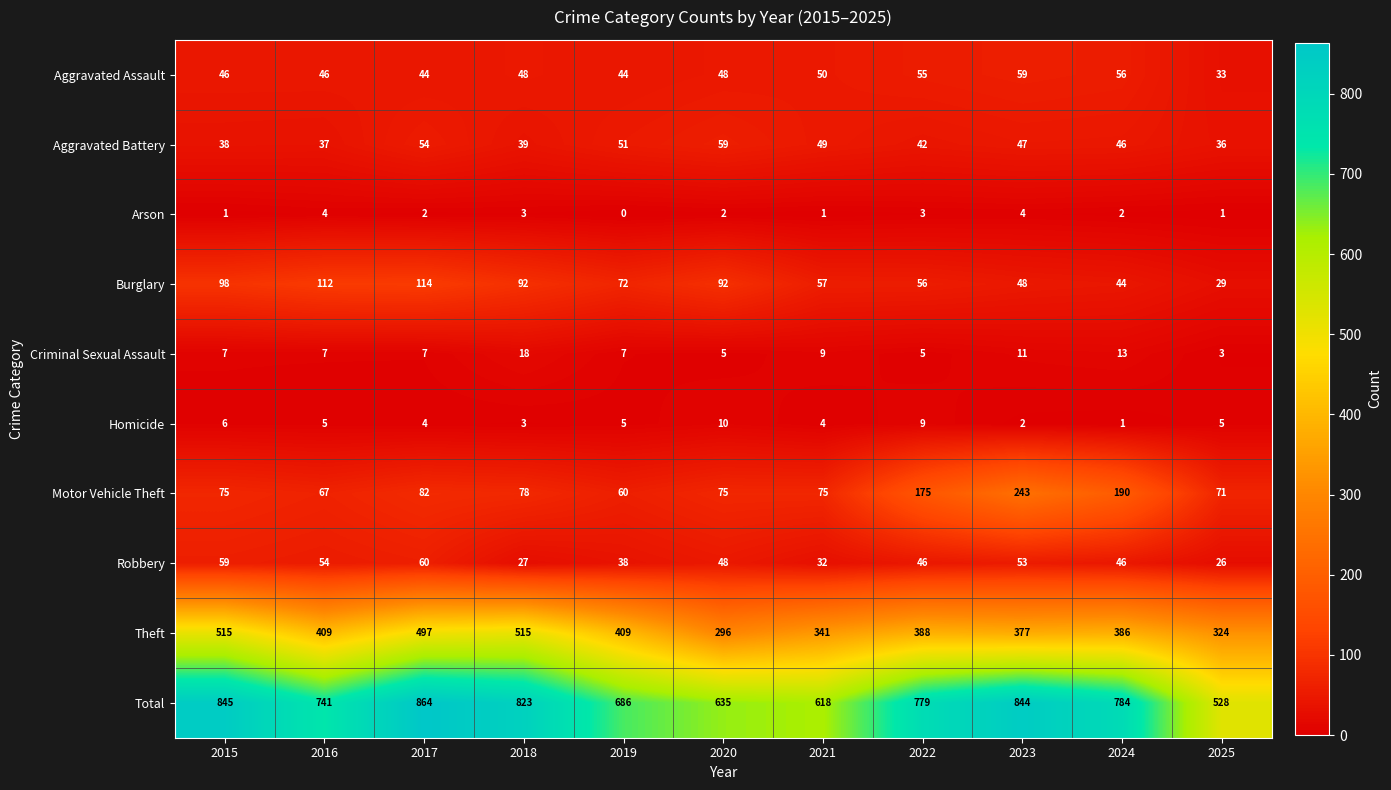

What is the maximum value shown in the chart?

864